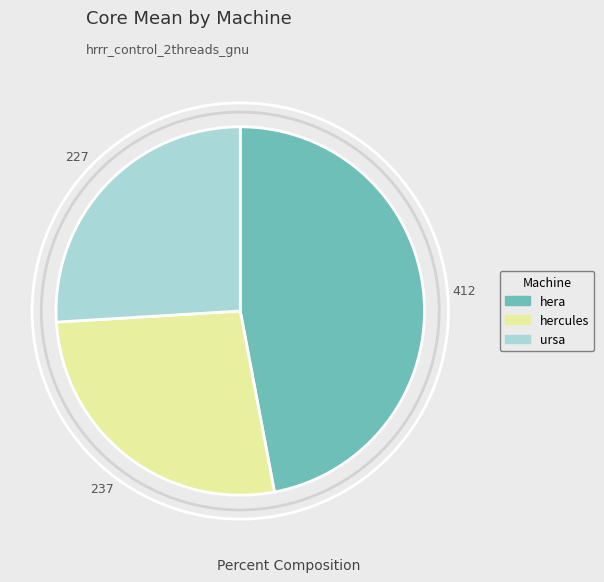

What is the smallest slice in the pie chart?

ursa